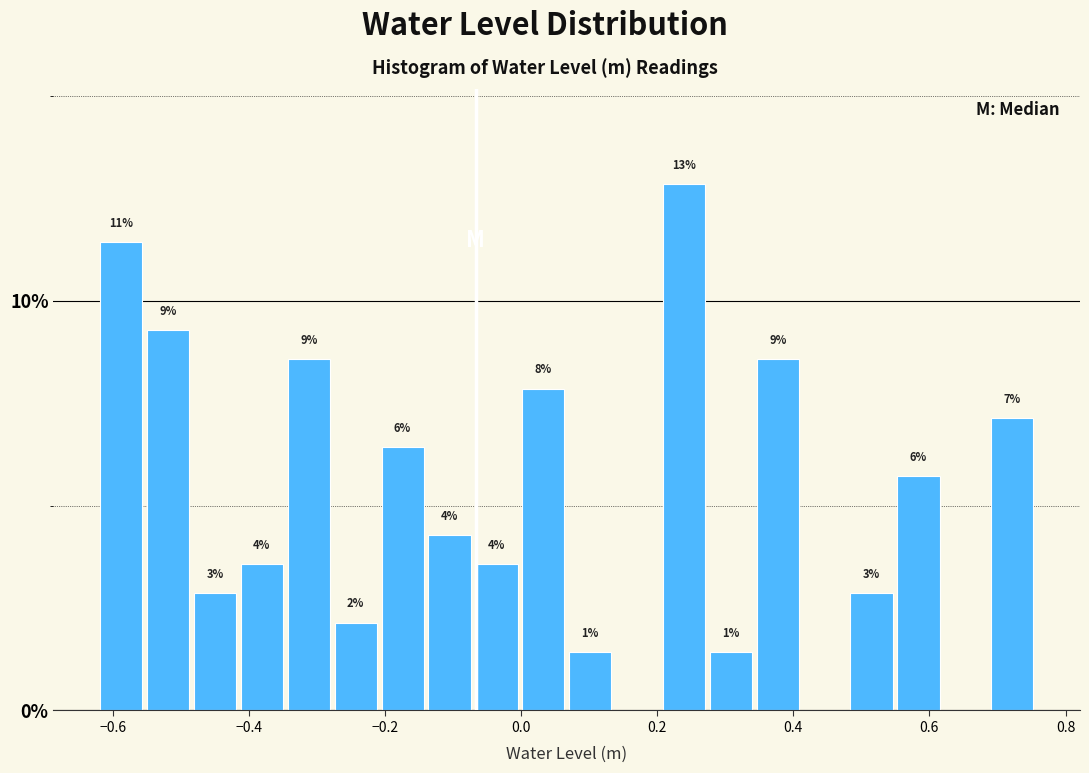

Around what value on the x-axis is the tallest bar? Give the approximate position of its centre, as read against the axis.

0.24